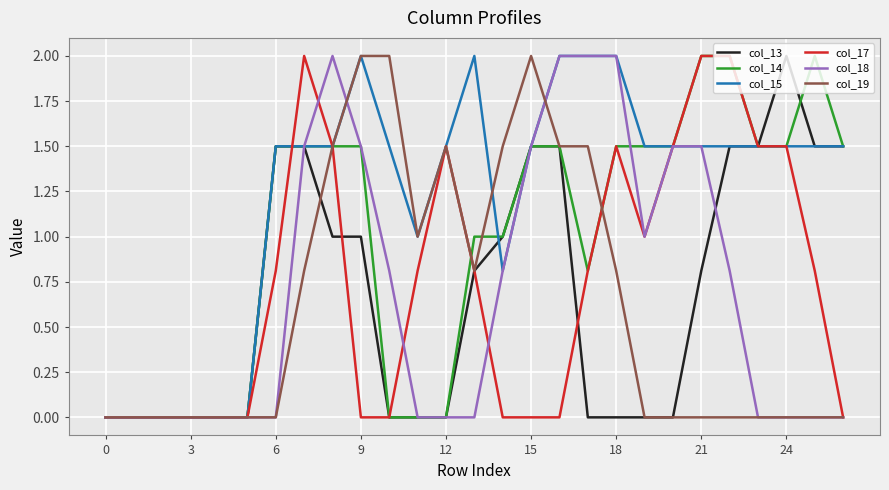

What is the highest value of the col_18 series?

2.0